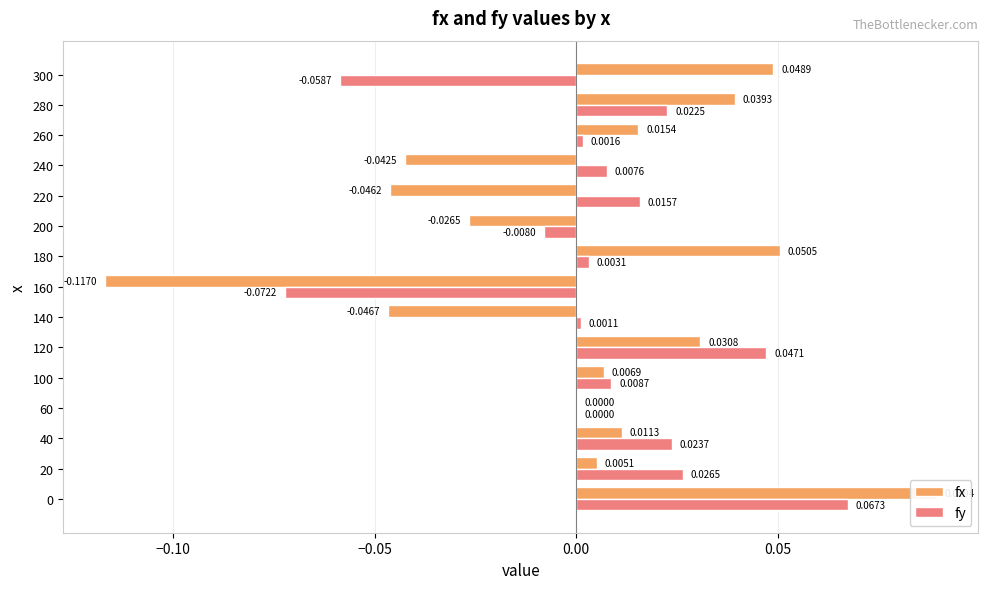

What is the maximum value for fy?

0.1